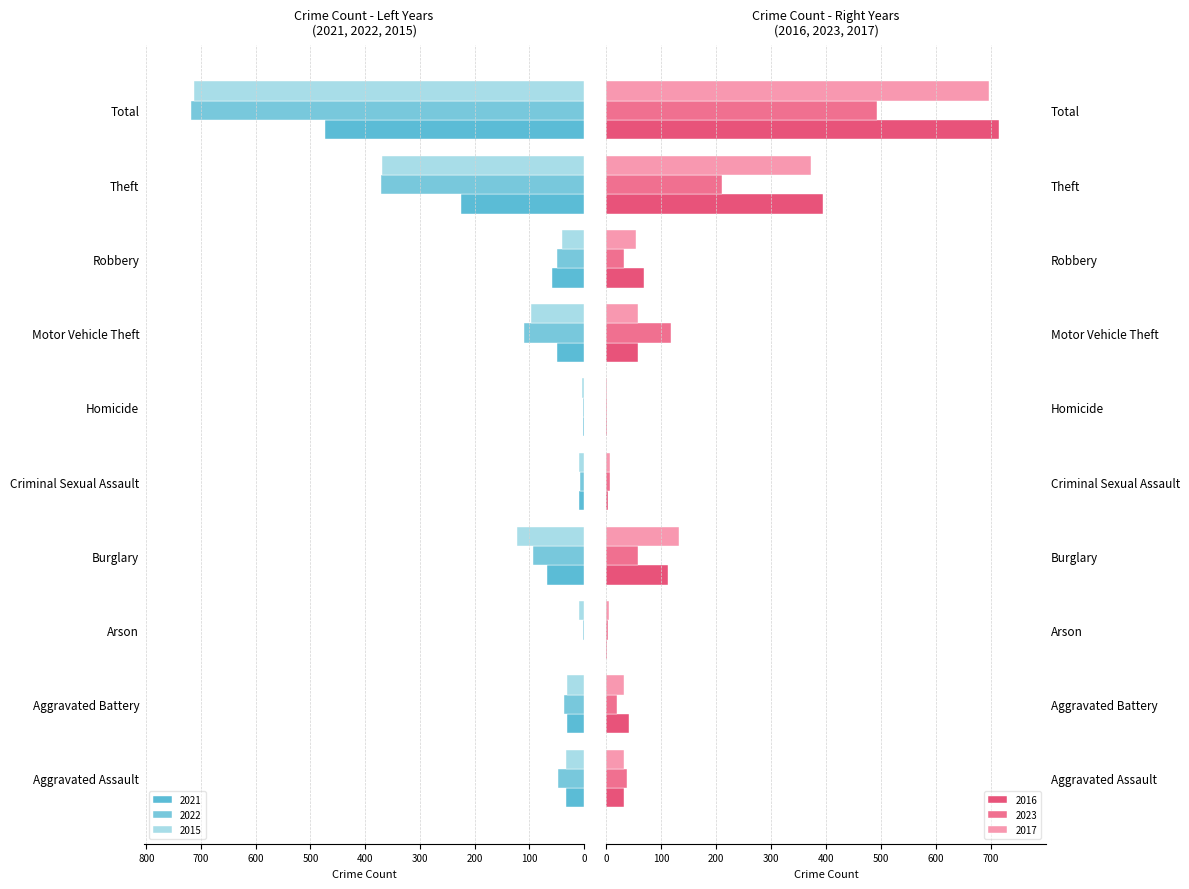

What is the label of the 4th bar from the right?

Motor Vehicle Theft